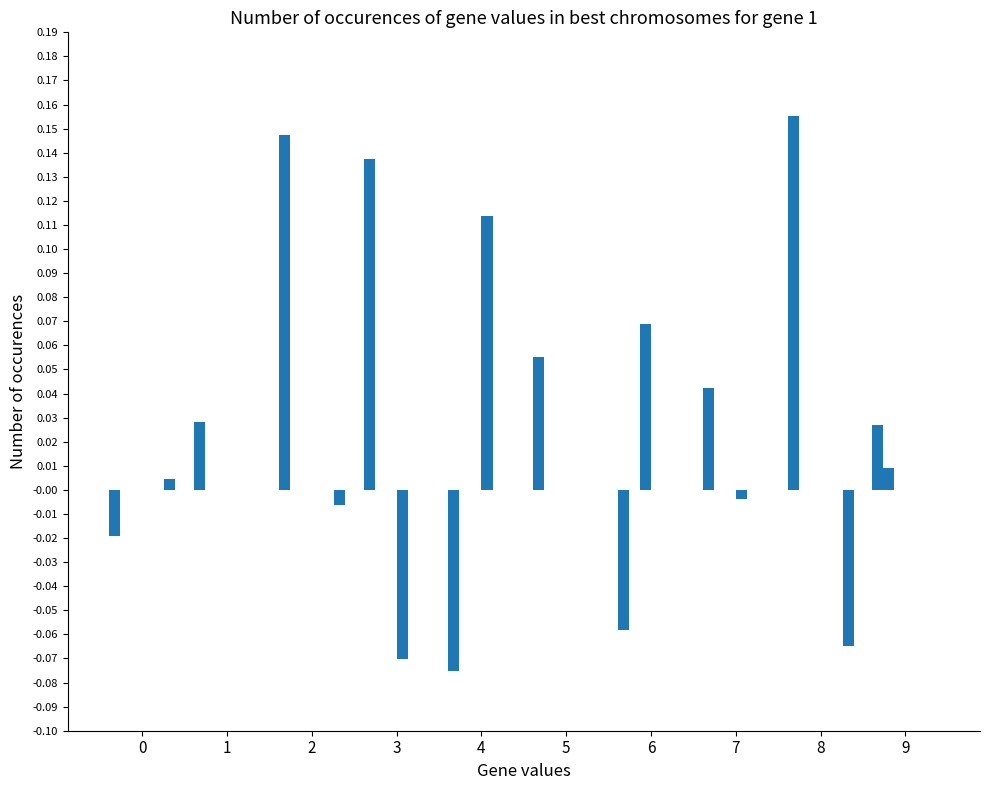

At which category is the sum across all series the highest?

2